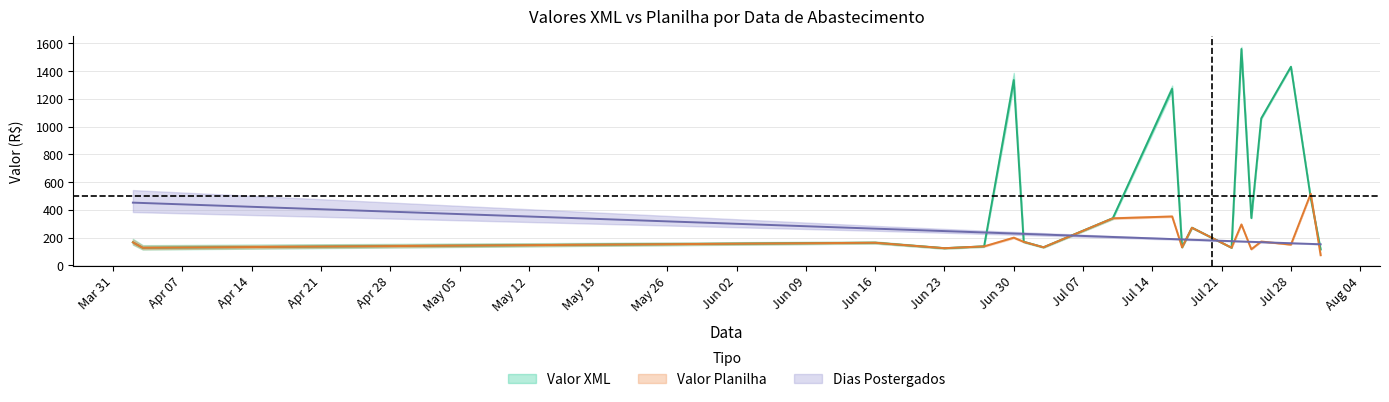

Where does the Valor Planilha series first go above 163?

02/04/2025